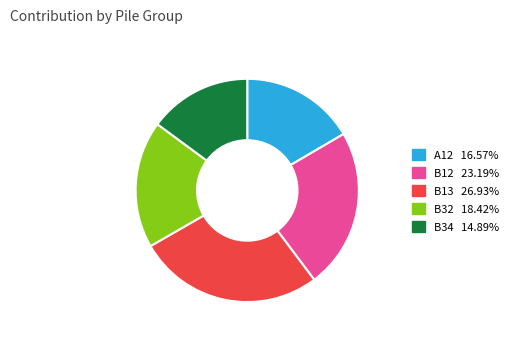

Is there a majority slice in this chart?

No